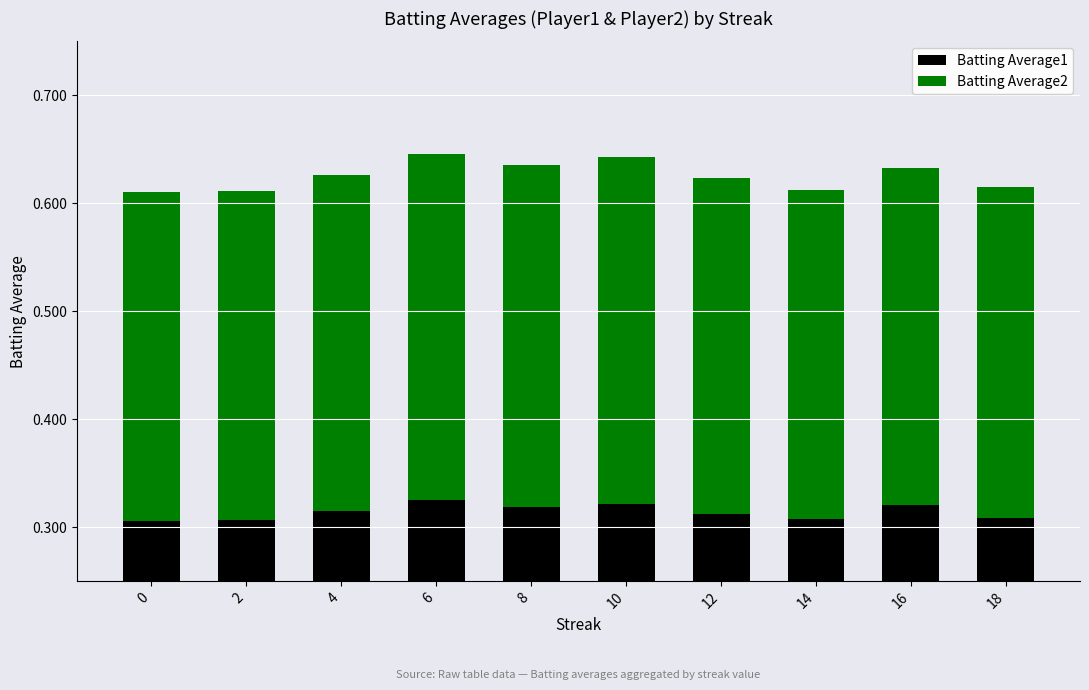

Which series has the widest spread of values?

Batting Average1